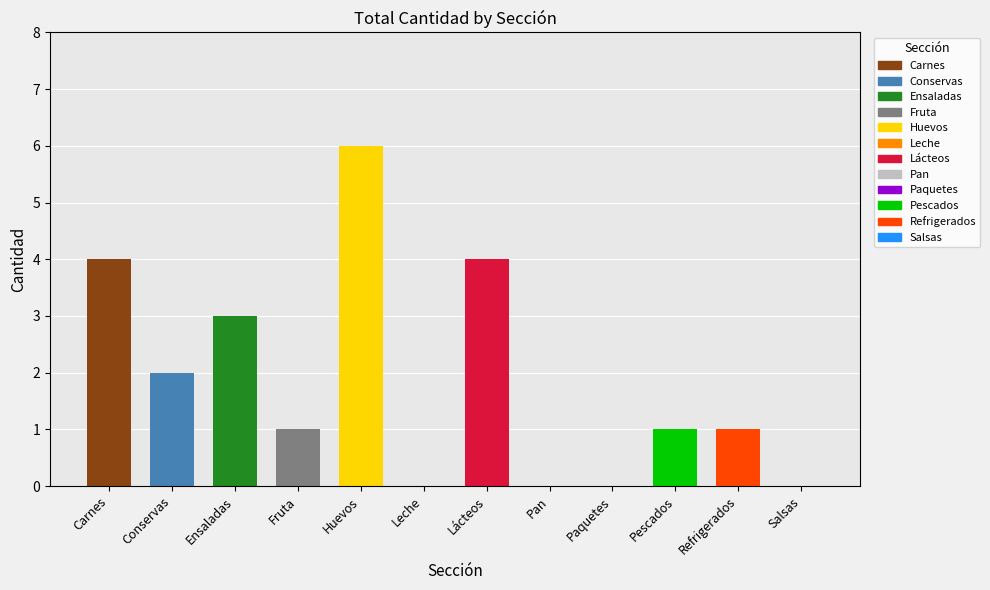

How many values are between 0 and 4?

11